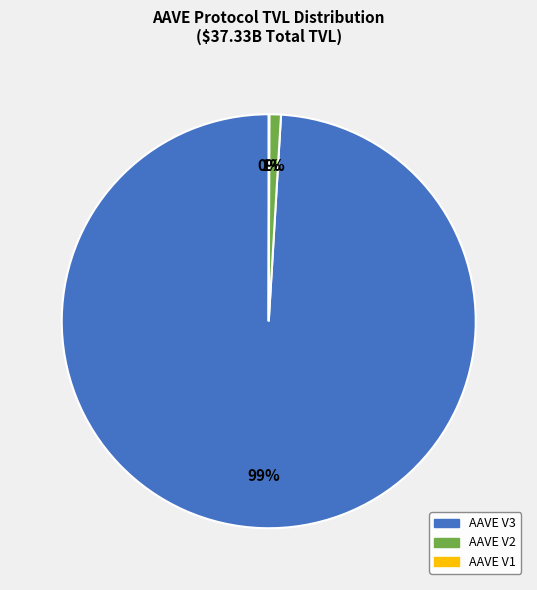

Does AAVE V3 represent more than half of the total?

Yes